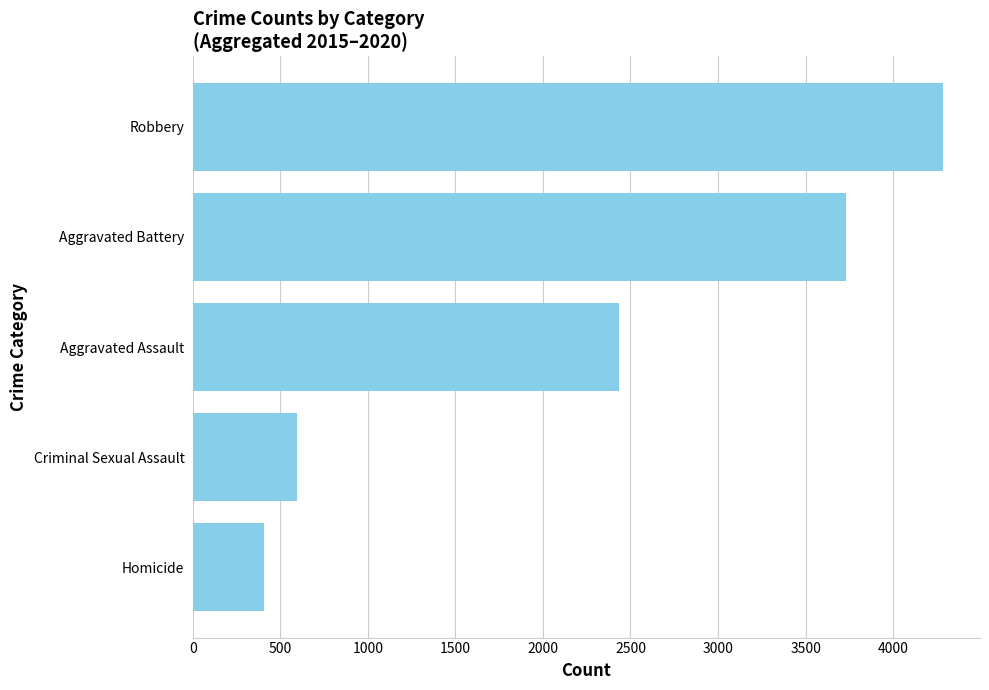

True or false: the data shows 4282 at Robbery.

True